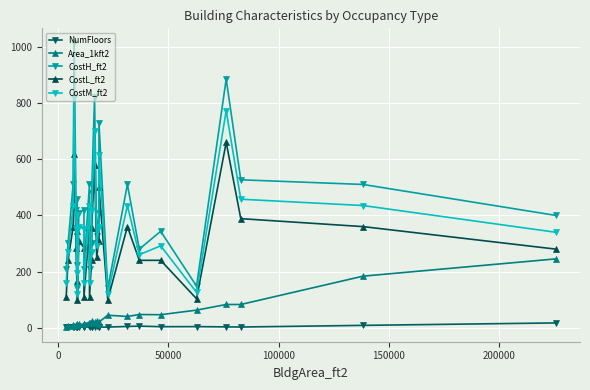

Reading left to right, what are all the values shown in this chart?

NumFloors: 1.5	1.7	1.6	1.8	1.8	1.7	1.8	1.0	1.8	1.6	1.8	4.9	1.9	2.1	1.9	1.9	4.9	1.5	2.0	2.5	4.6	5.9	3.8	4.1	3.1	2.6	8.5	17.2
Area_1kft2: 4.0	4.9	8.8	7.9	8.1	9.5	9.4	13.4	12.0	12.7	15.0	18.2	18.2	16.5	23.4	21.1	24.2	11.8	20.2	44.6	40.2	47.1	46.5	62.7	82.8	82.8	183.7	245.0
CostH_ft2: 210.0	300.0	510.0	1015.0	420.0	221.7	456.7	140.0	410.0	420.0	210.0	510.0	210.0	300.0	481.0	820.0	326.7	410.0	730.0	140.0	510.0	280.0	343.3	148.3	885.0	526.7	510.0	400.0
CostL_ft2: 110.0	240.0	360.0	620.0	285.0	165.0	343.3	100.0	310.0	285.0	110.0	360.0	110.0	240.0	354.0	580.0	253.3	310.0	500.0	100.0	360.0	240.0	240.0	103.3	660.0	388.3	360.0	280.0
CostM_ft2: 160.0	270.0	435.0	817.5	352.5	193.3	400.0	120.0	360.0	352.5	160.0	435.0	160.0	270.0	417.5	700.0	290.0	360.0	615.0	120.0	435.0	260.0	291.7	125.8	772.5	457.5	435.0	340.0